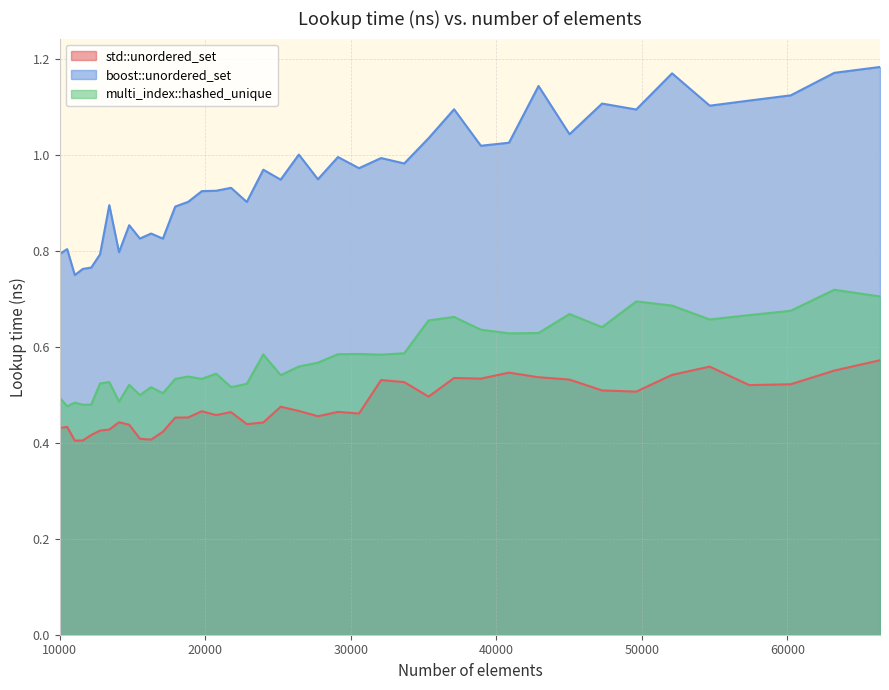

Which category has the lowest value in the std::unordered_set series?

11025